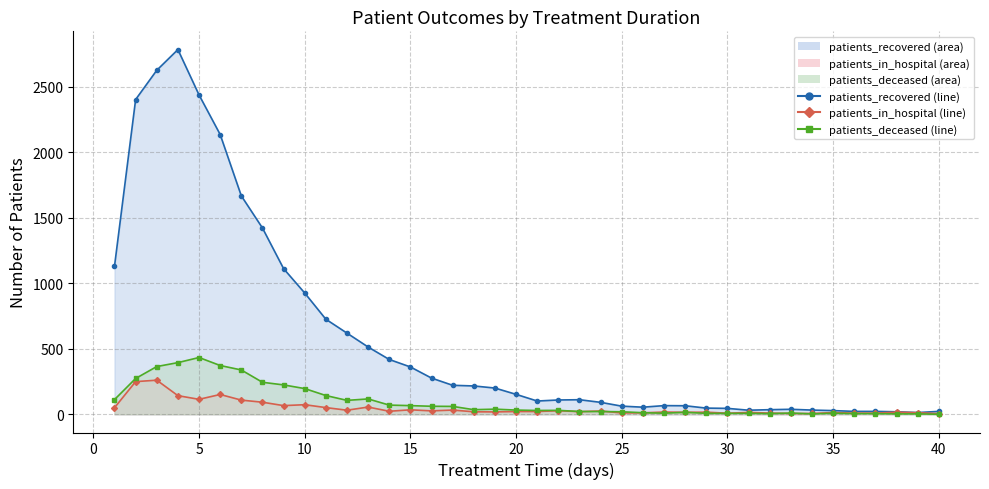

True or false: deceased_line has more than 0 interior local peaks.

True